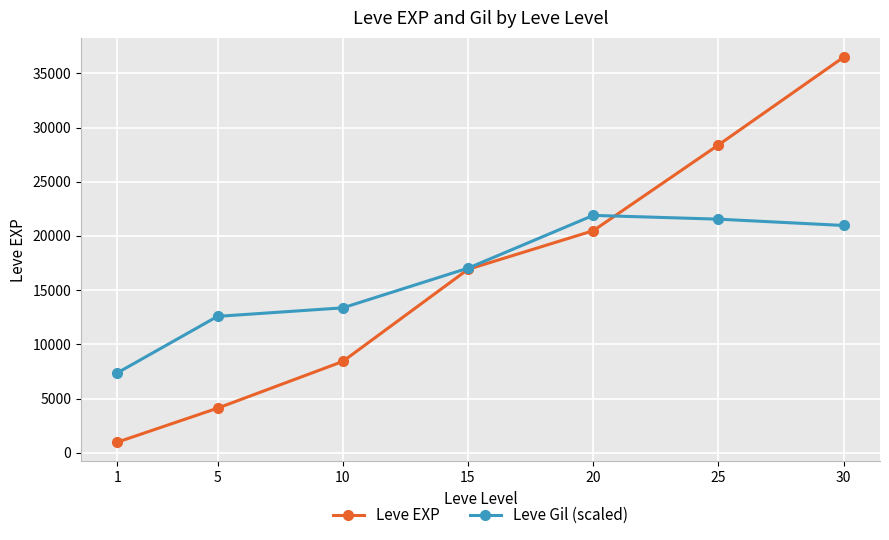

Reading right to left, transcribe all the data shown in this chart.

Leve EXP: 30=36492.5	25=28393.3	20=20480.0	15=16917.5	10=8420.0	5=4110.0	1=977.5
Leve Gil (scaled): 30=20964.1	25=21546.9	20=21895.5	15=17026.2	10=13366.1	5=12581.7	1=7369.3